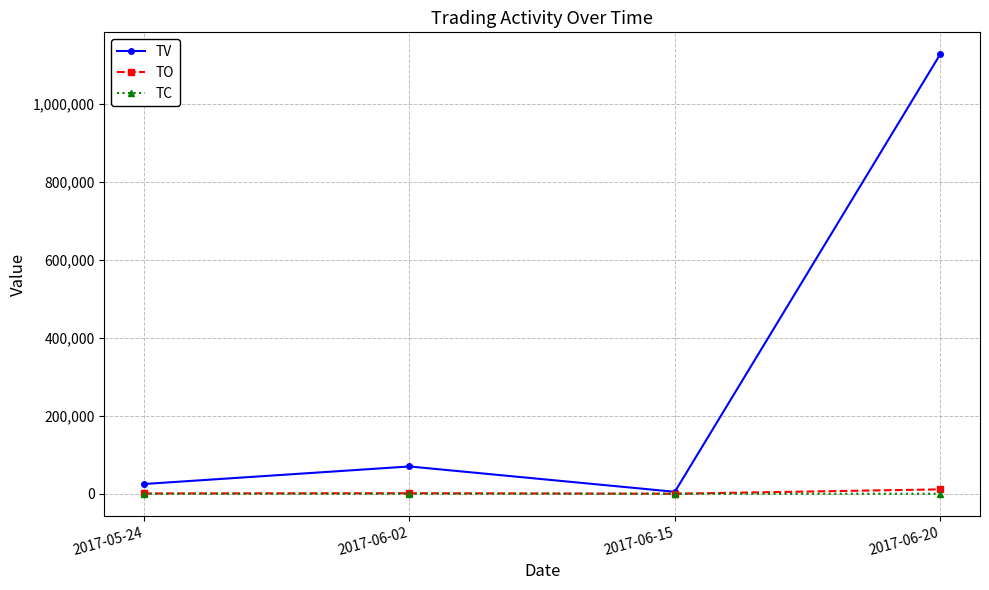

Between 2017-06-02 and 2017-06-20, which series saw the biggest shift?

TV